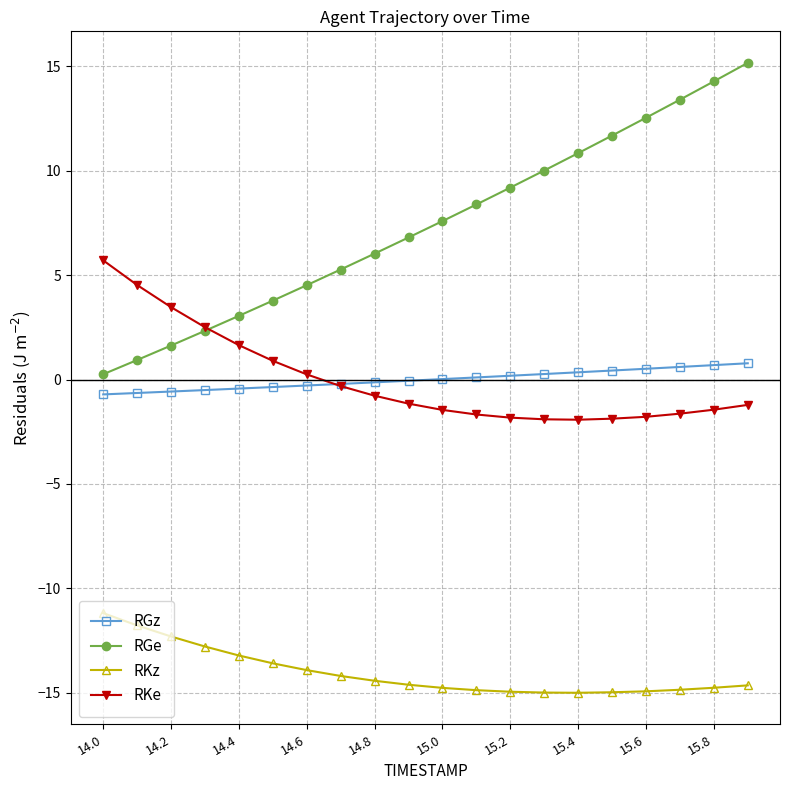

How many distinct data groups are displayed?

4